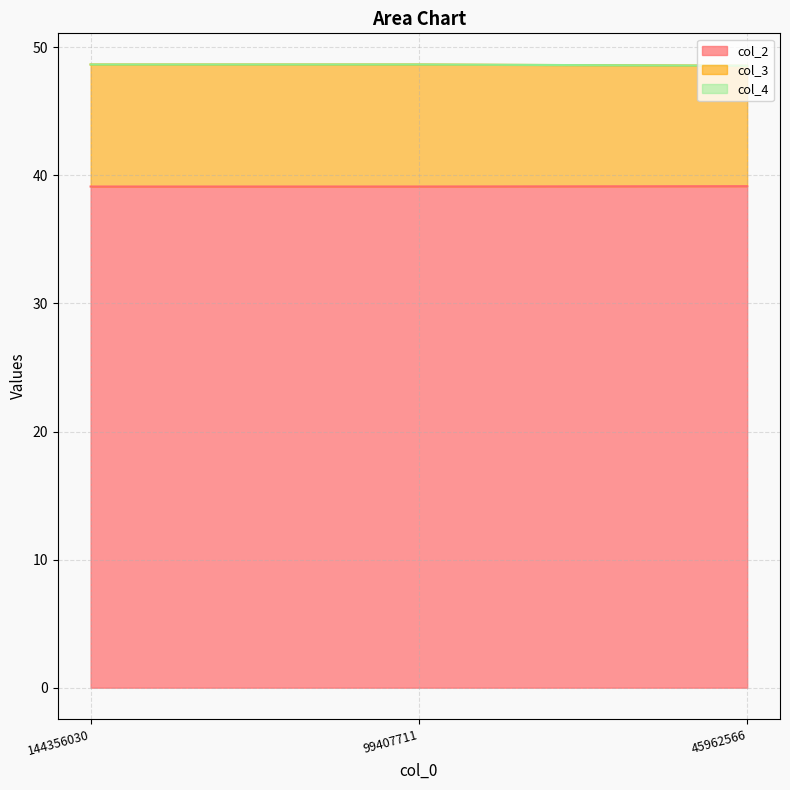

Is it true that col_2 equals 39.2 at 45962566?

True